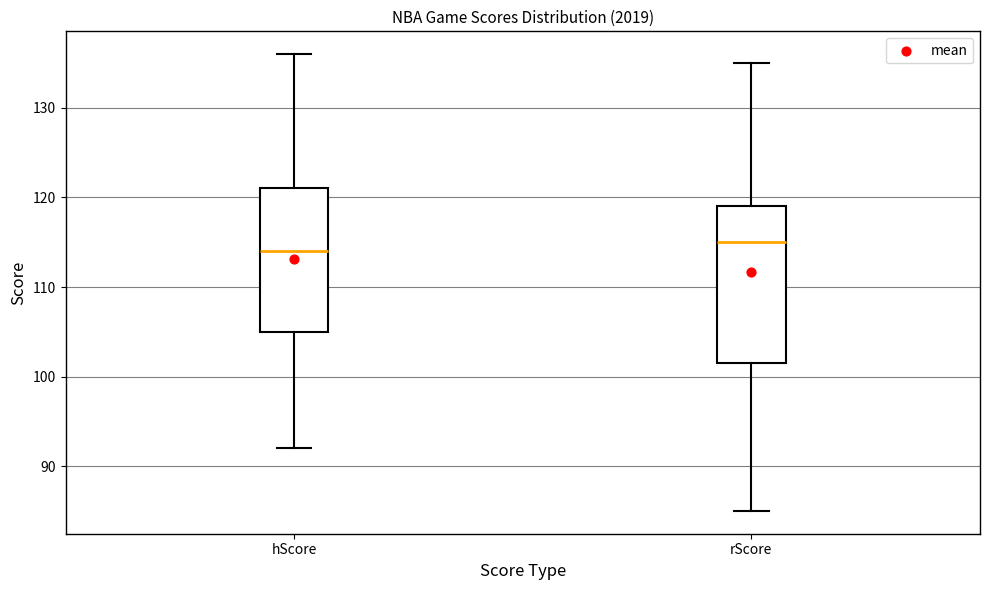

Which box's median line is the lowest?

hScore